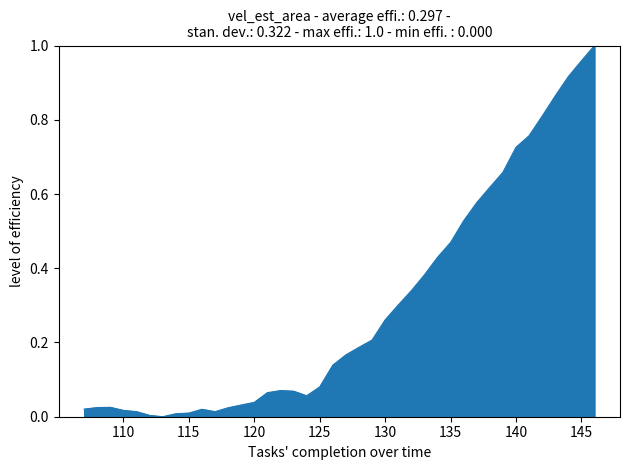

How many lines are shown in the chart?

1